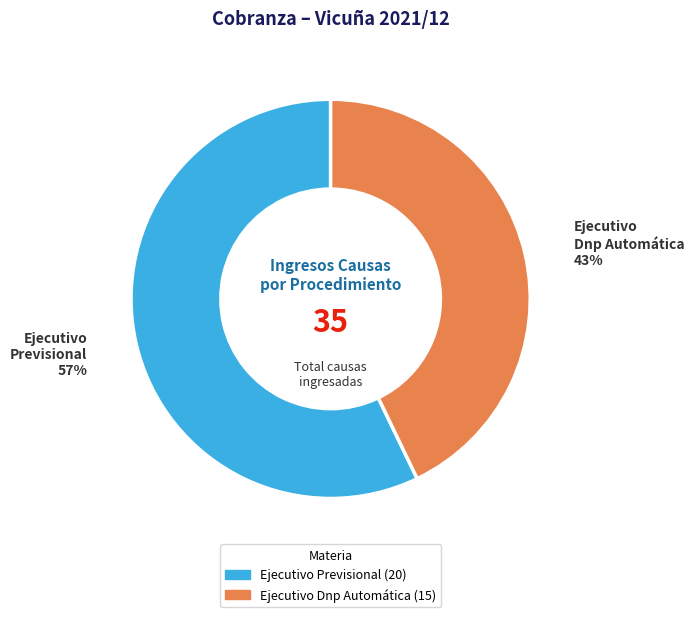

To the nearest percent, what is the combined percentage of Ejecutivo Dnp Automática and Ejecutivo Previsional?

100%